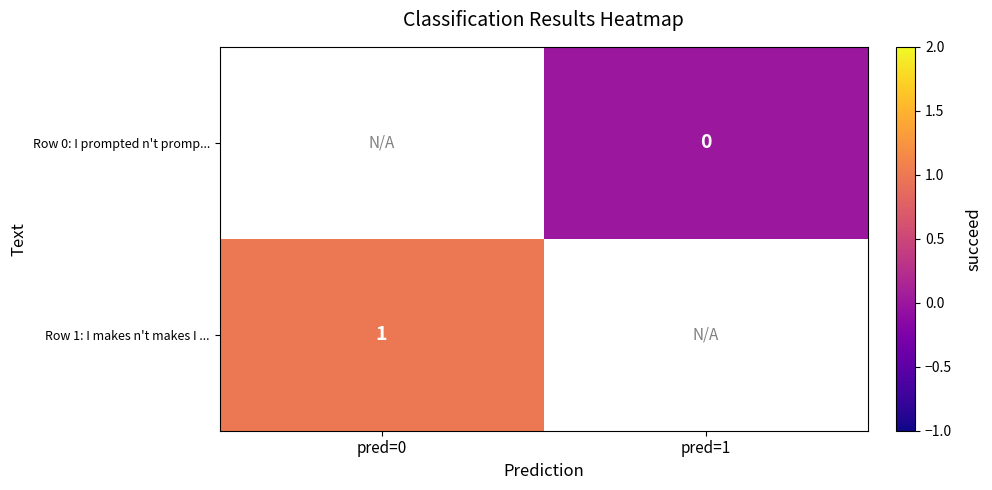

Which label corresponds to the smallest value in the chart?

pred=1